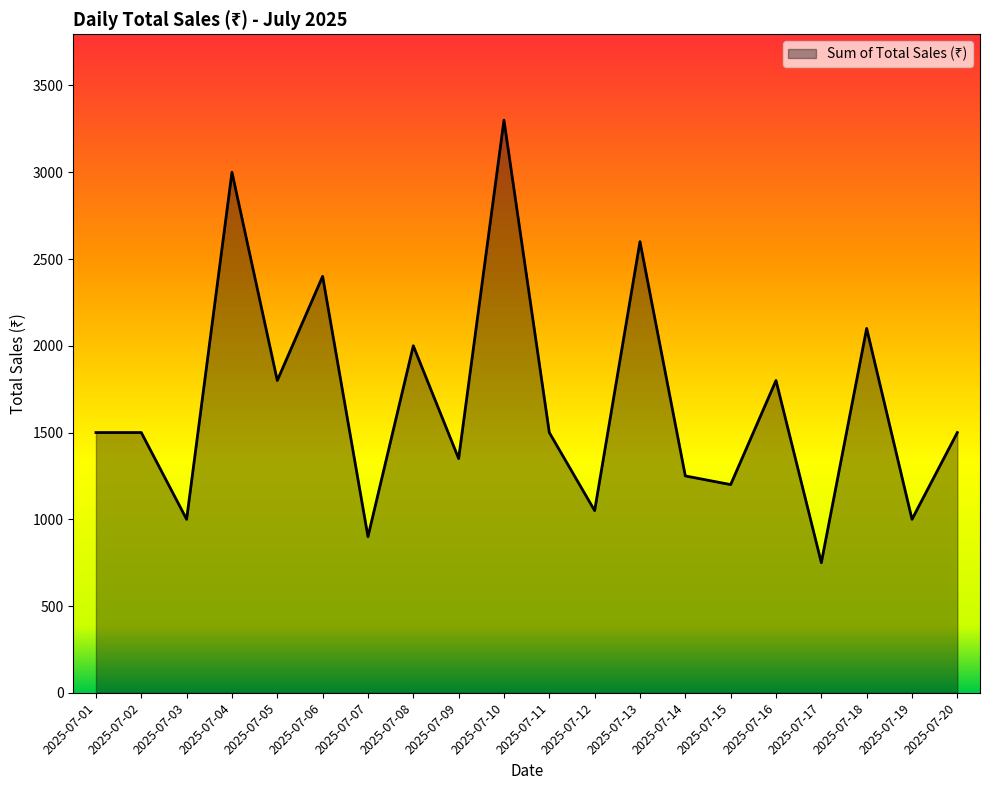

What is the difference between the maximum and minimum values?

2550